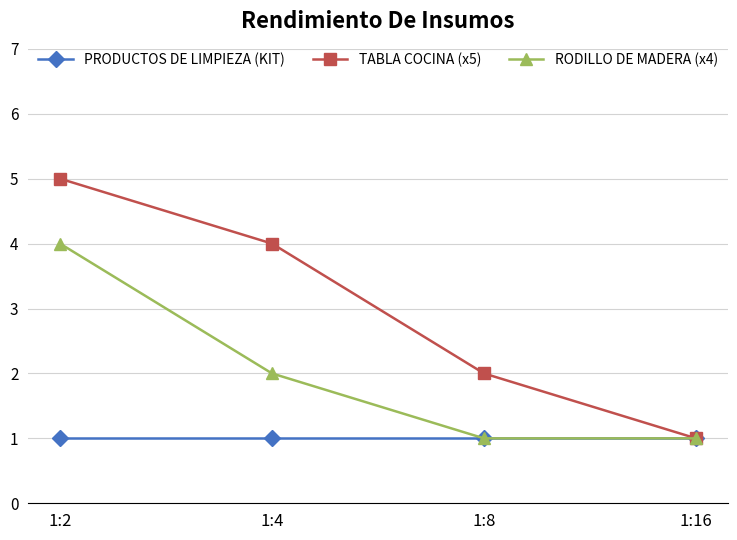

Count the RODILLO DE MADERA (x4) values in the range 1 to 4.

4